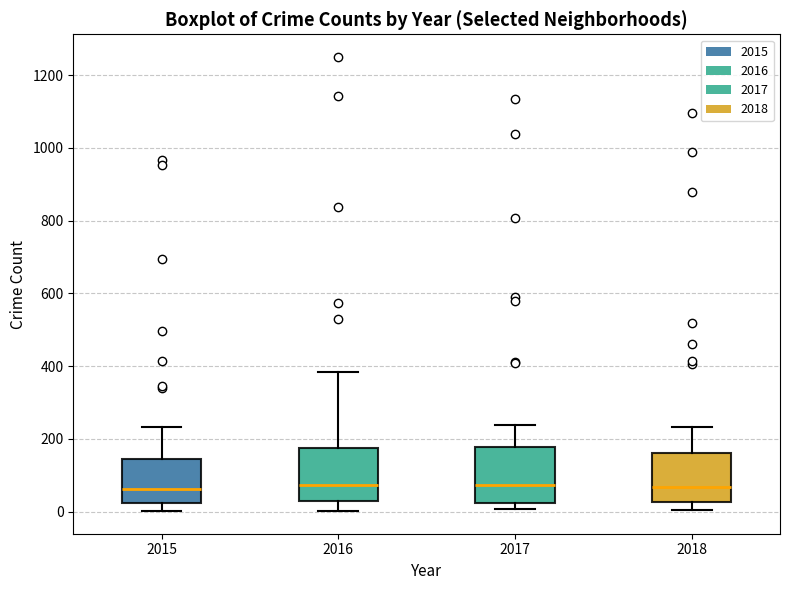

Reading left to right, read every box against the y-axis: the position of its median line, the range the box covers, and the ends of its whiskers. The values are not printed on the chart, so give them approximately, as read against the axis.

2015: median 60, box 20 to 140, whiskers 0 to 240
2016: median 80, box 20 to 180, whiskers 0 to 380
2017: median 80, box 20 to 180, whiskers 0 to 240
2018: median 60, box 20 to 160, whiskers 0 to 240